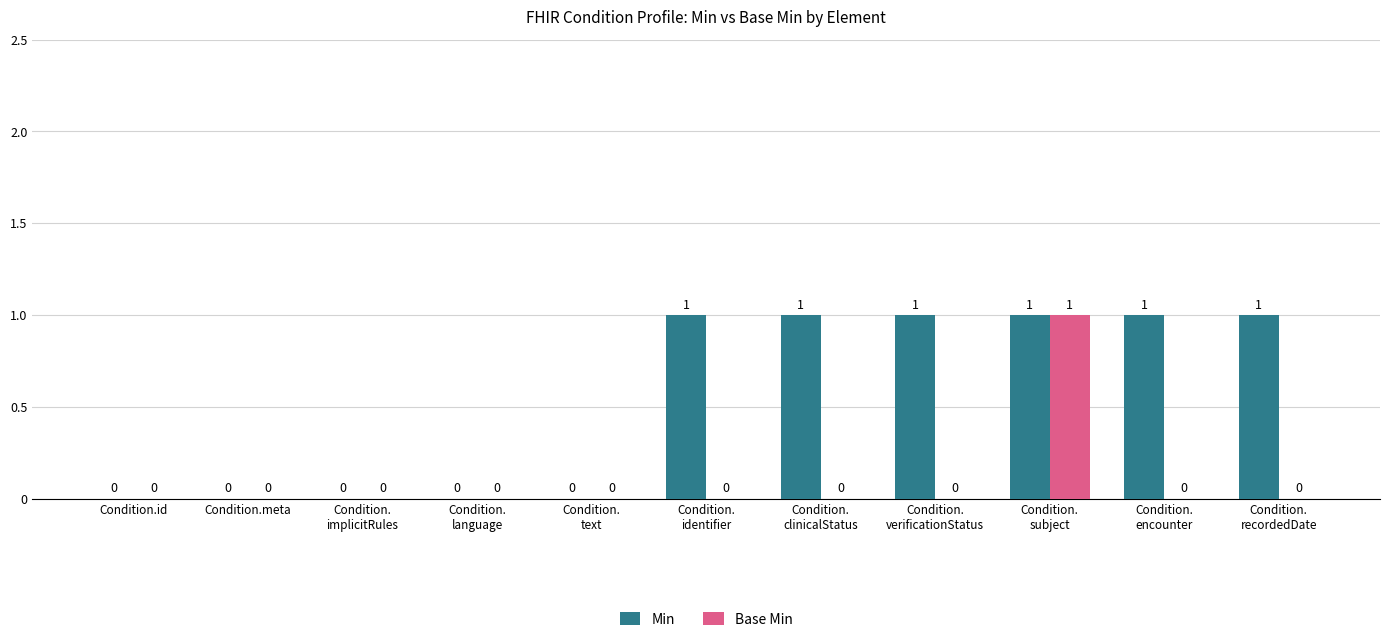

Which series has the largest total across all categories?

Min